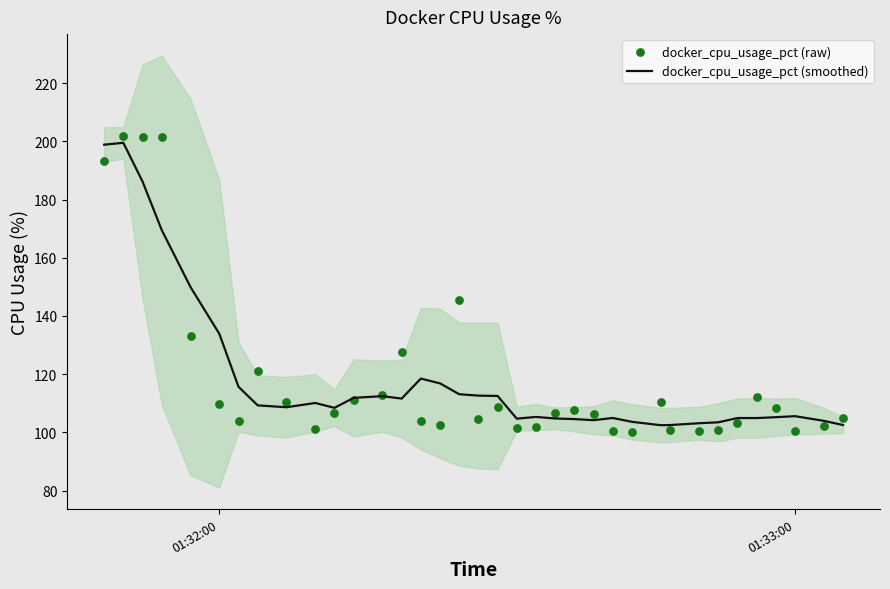

Which series has the largest total across all categories?

docker_cpu_usage_pct (smoothed)